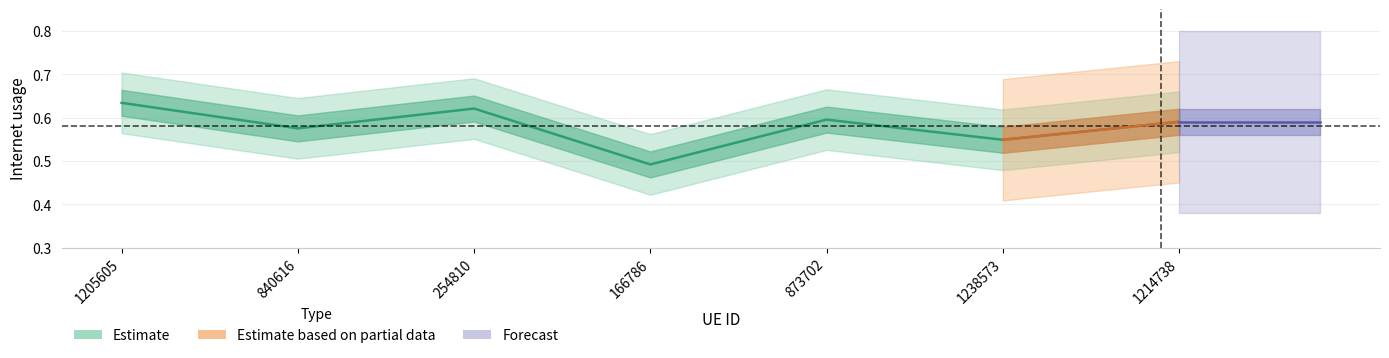

Where is the data nearest to the value 0?

166786